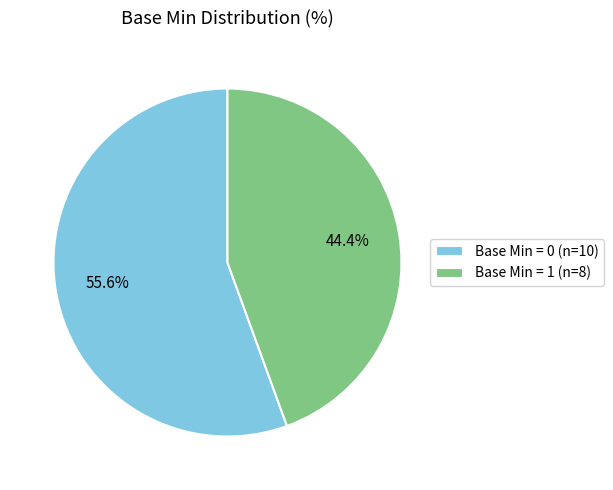

Does any single category account for the majority?

Yes